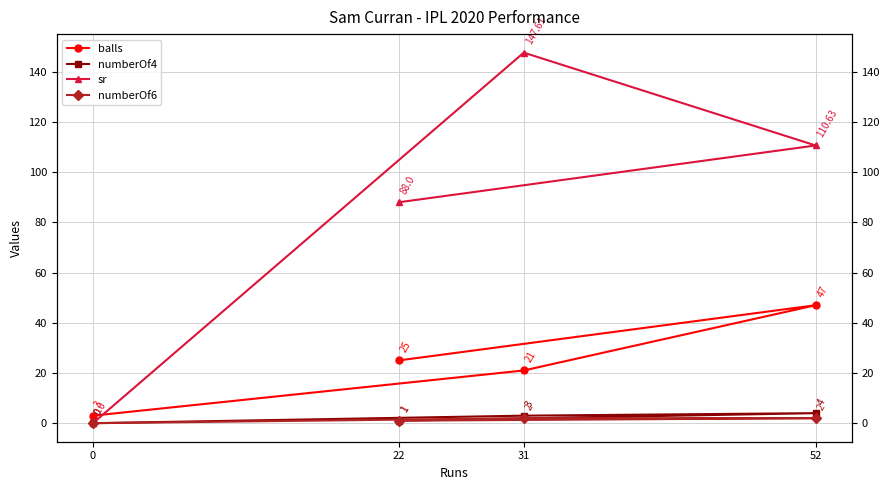

How many values in the balls series are below 25?

2